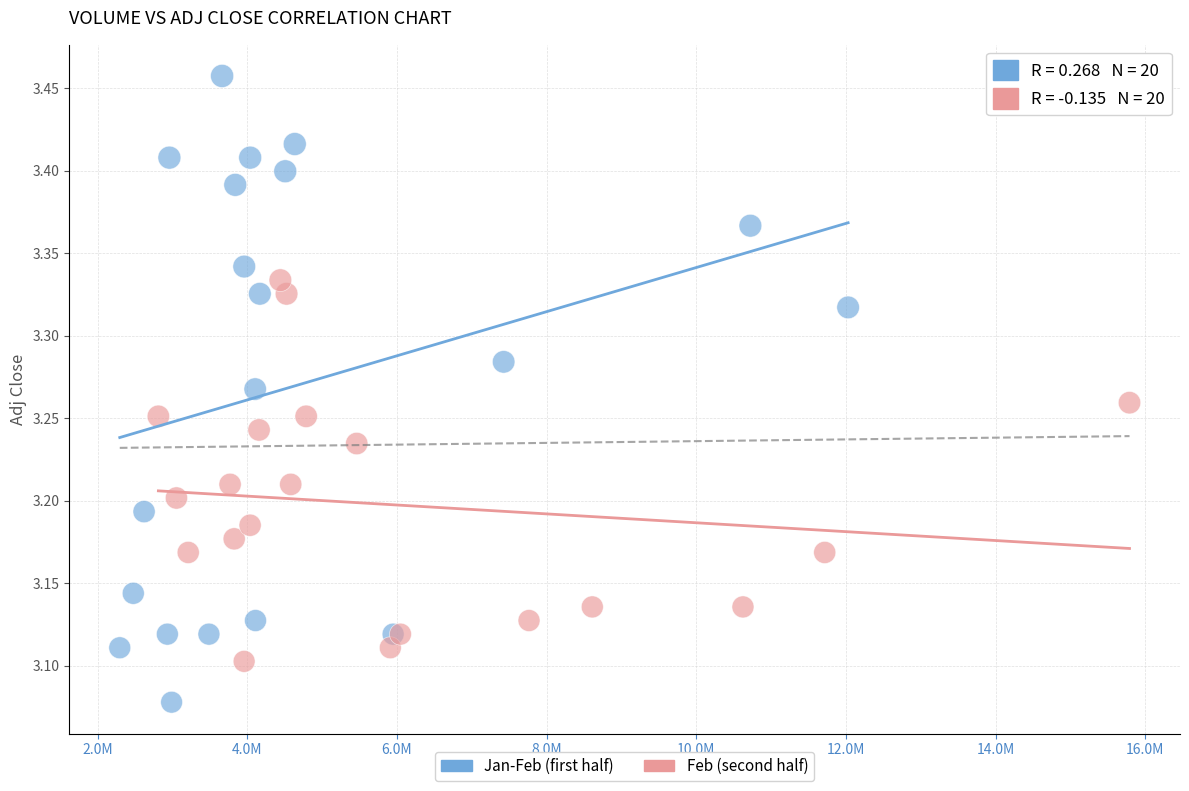

Which series reaches the maximum Y coordinate?

Jan-Feb (first half)